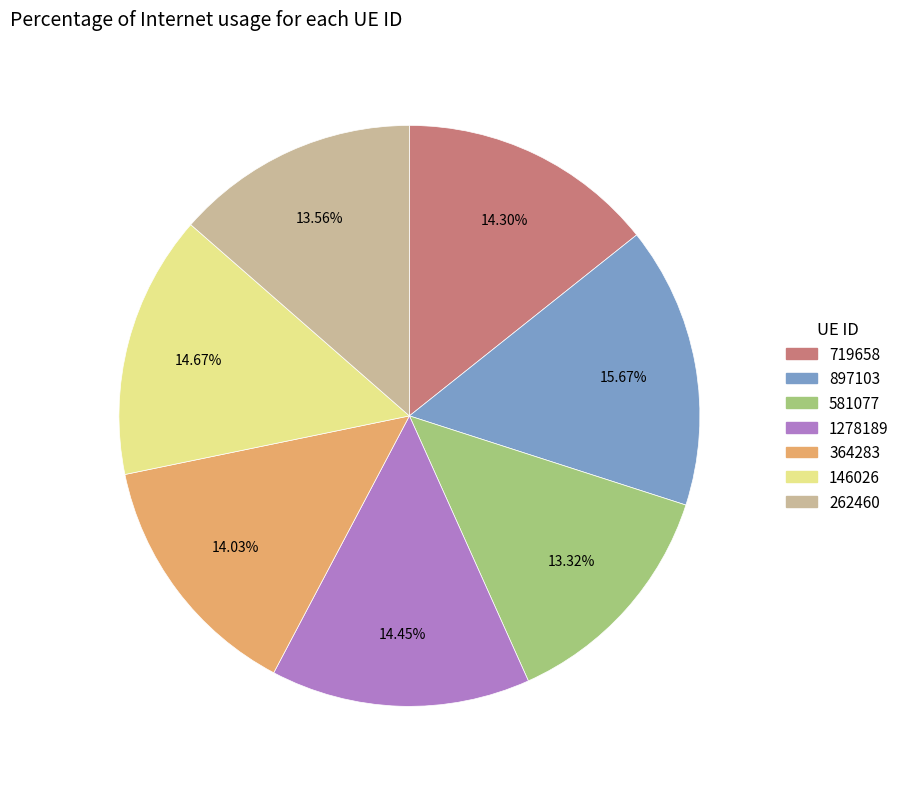

Combined, what portion of the pie is 146026 and 364283?

28.7%